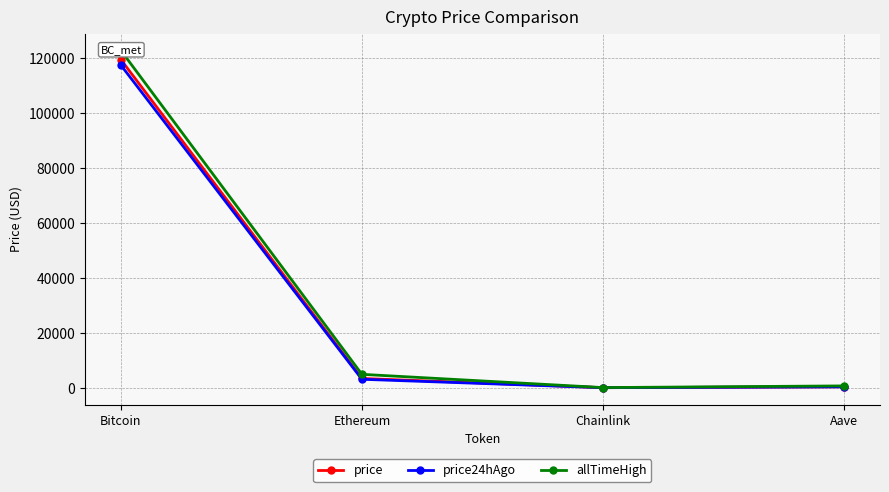

Where does the price series first go above 3376?

Bitcoin